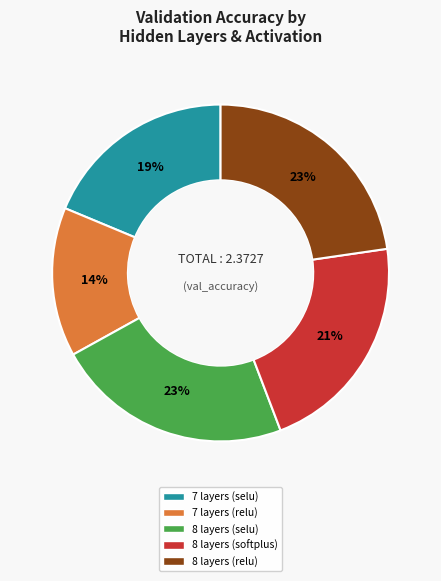

Between 8 layers (softplus) and 7 layers (selu), which is larger?

8 layers (softplus)